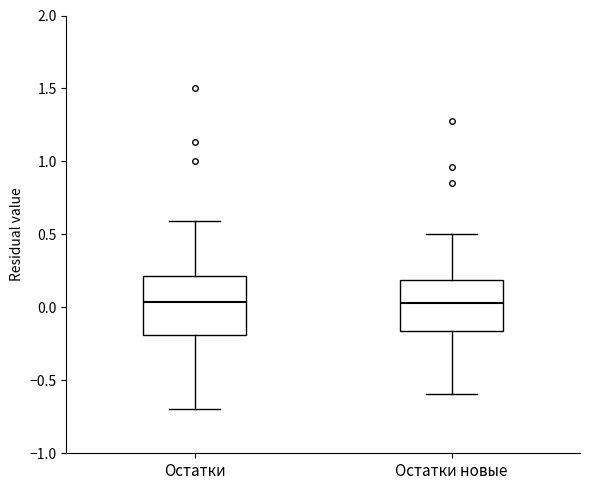

Where does the median line of the box for Остатки sit on the y-axis? The values are not printed on the chart, so give them approximately, as read against the axis.

0.05